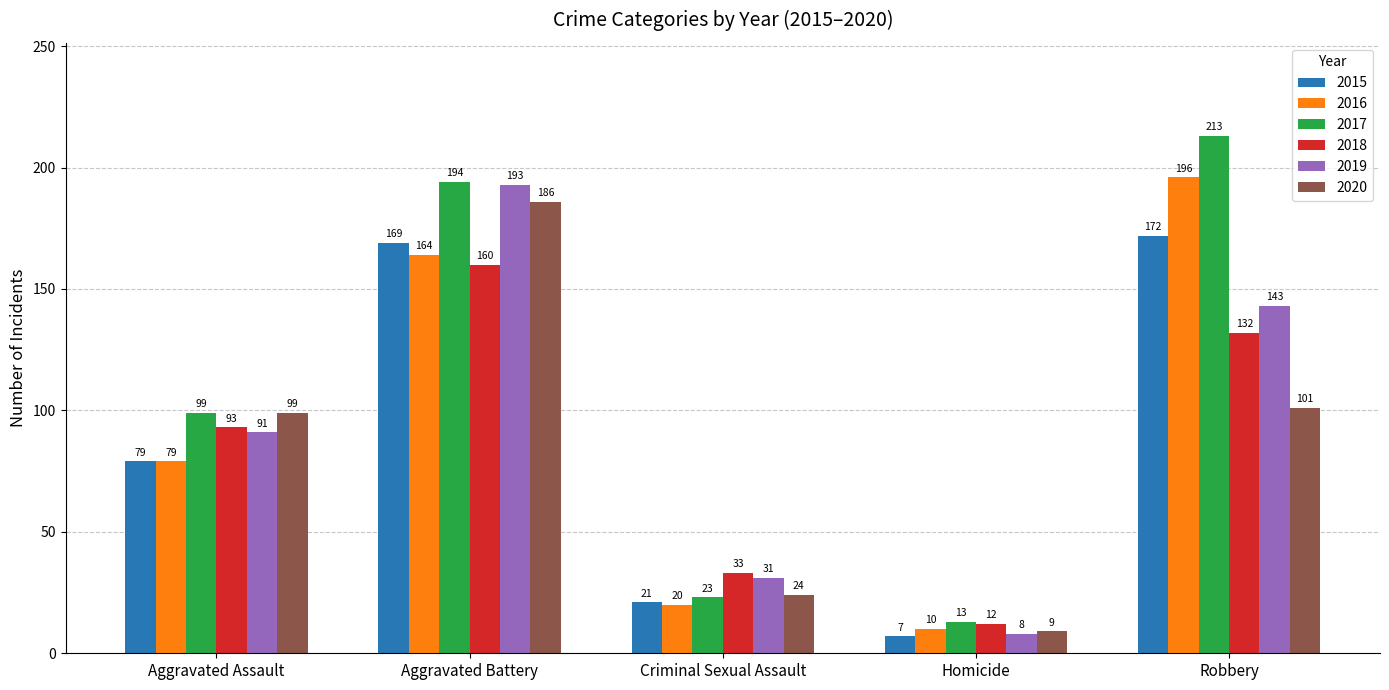

What is the sum of all 2019 values?

466